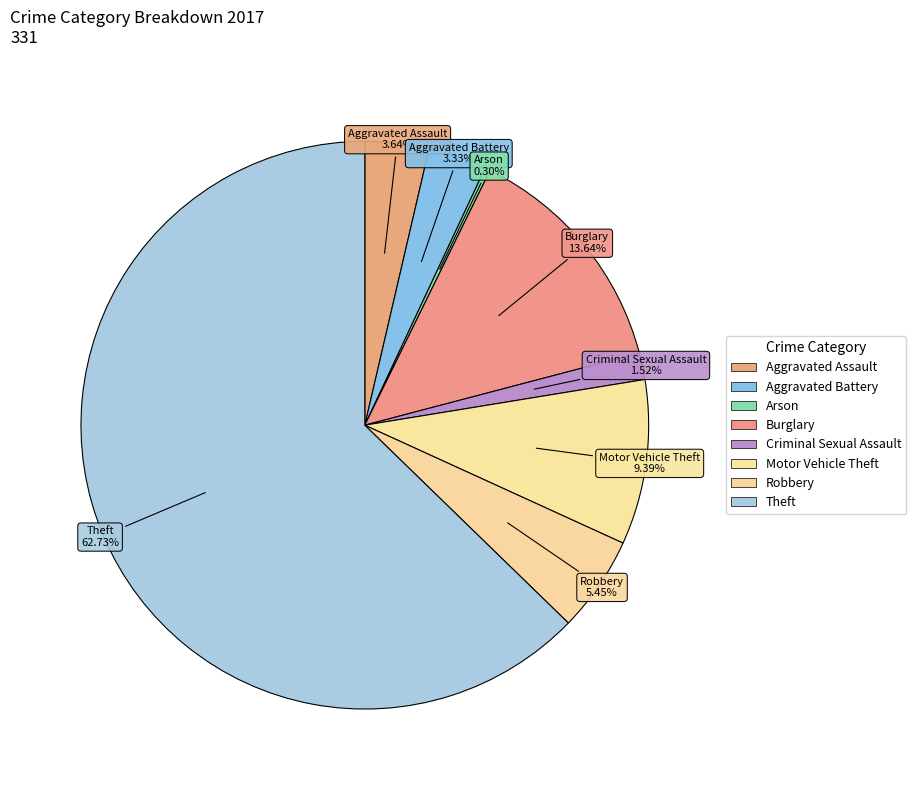

To the nearest percent, what is the difference between the largest and smallest slice percentages?

62%